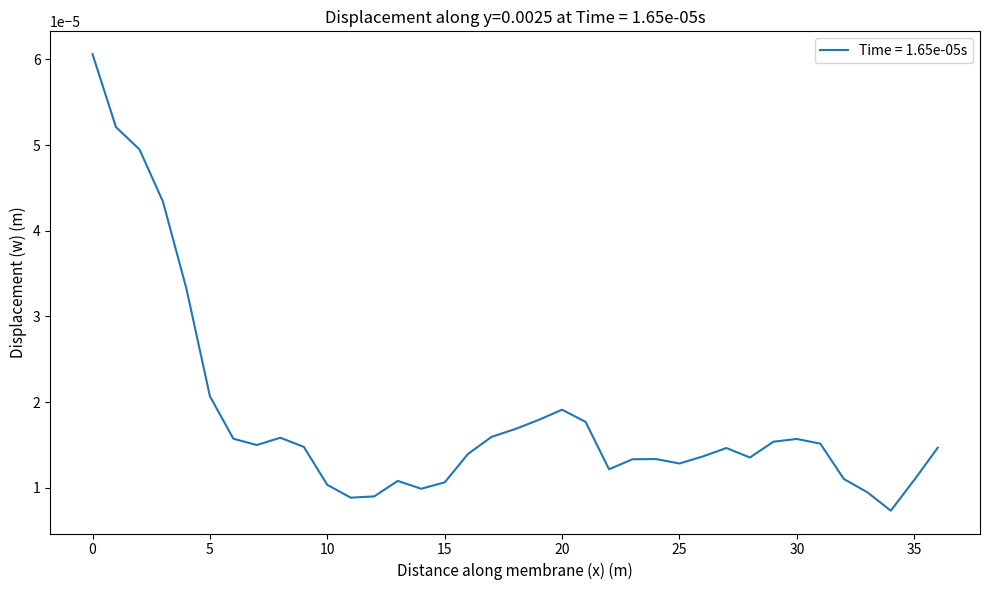

Does the chart display data point markers on the line(s)?

No